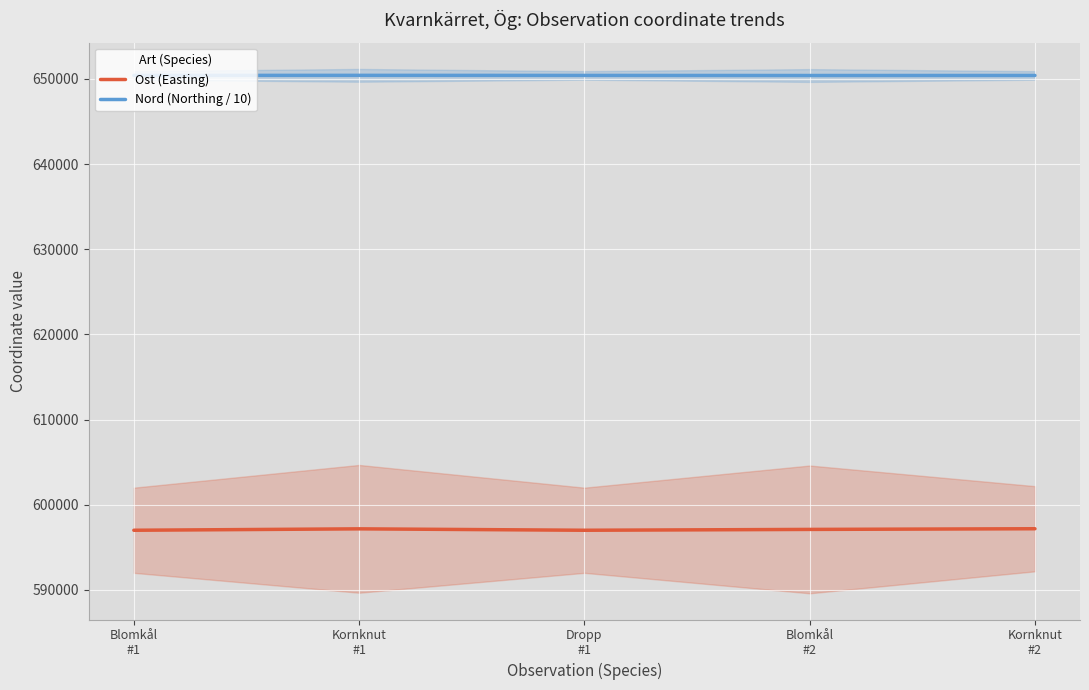

Which category has the highest value across all series?

Kornknut
#1